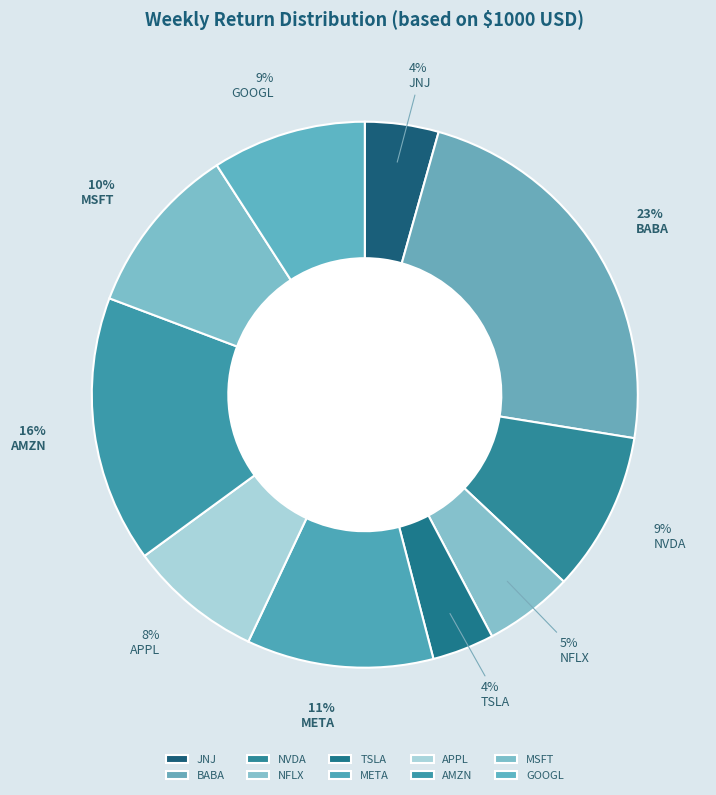

Does GOOGL account for over 50% of the chart?

No